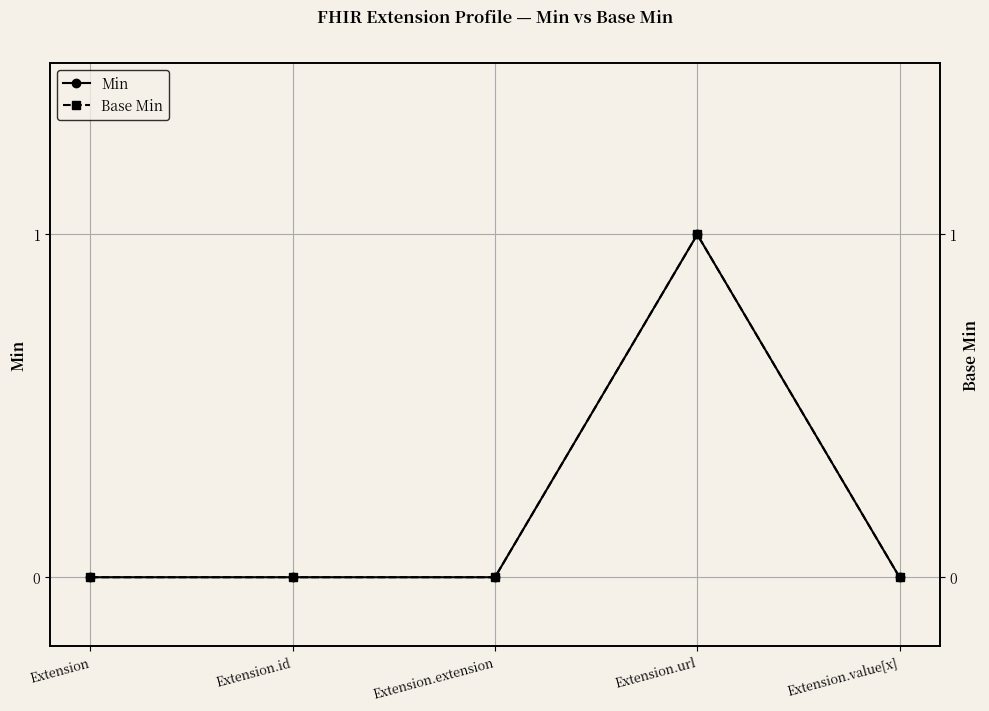

How many data points in Min are above 0?

1